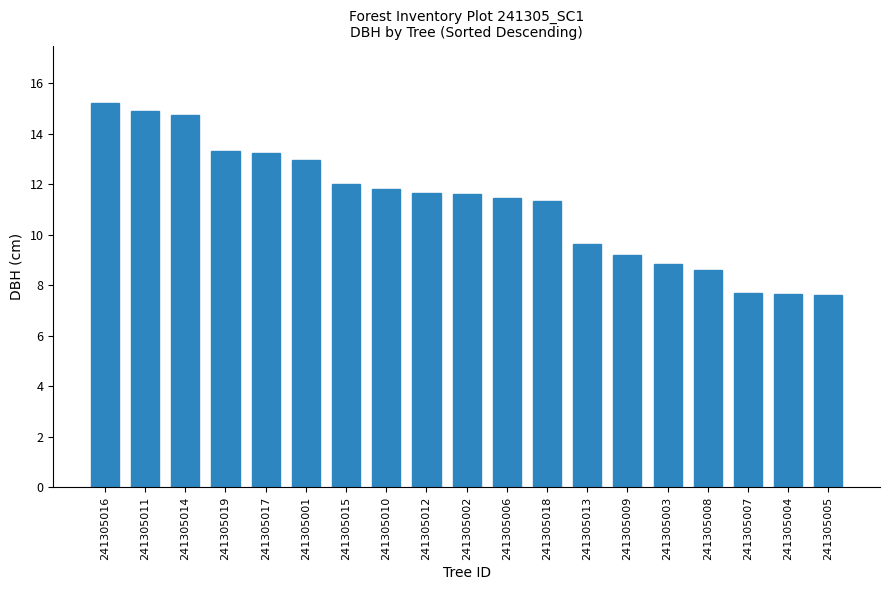

What is the sum of the values at 241305005 and 241305010?

19.4